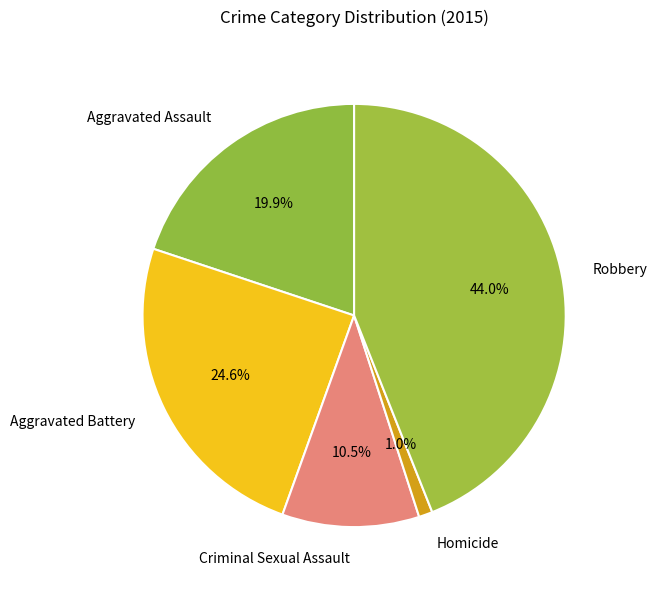

Rank the categories by value from highest to lowest.

Robbery, Aggravated Battery, Aggravated Assault, Criminal Sexual Assault, Homicide